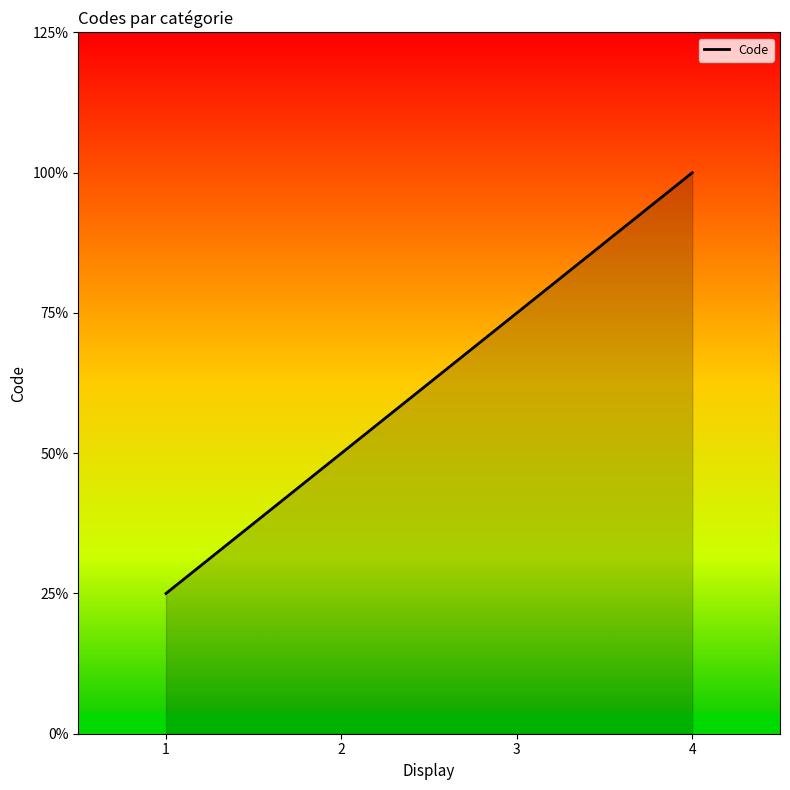

Is this an area chart (filled region under the line)?

Yes